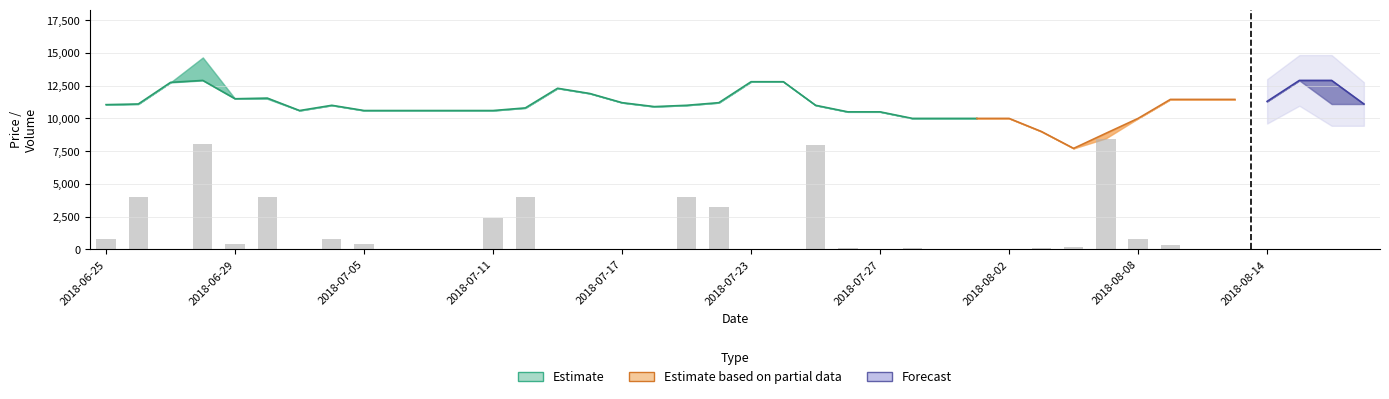

What is the average value of the Open series?

11000